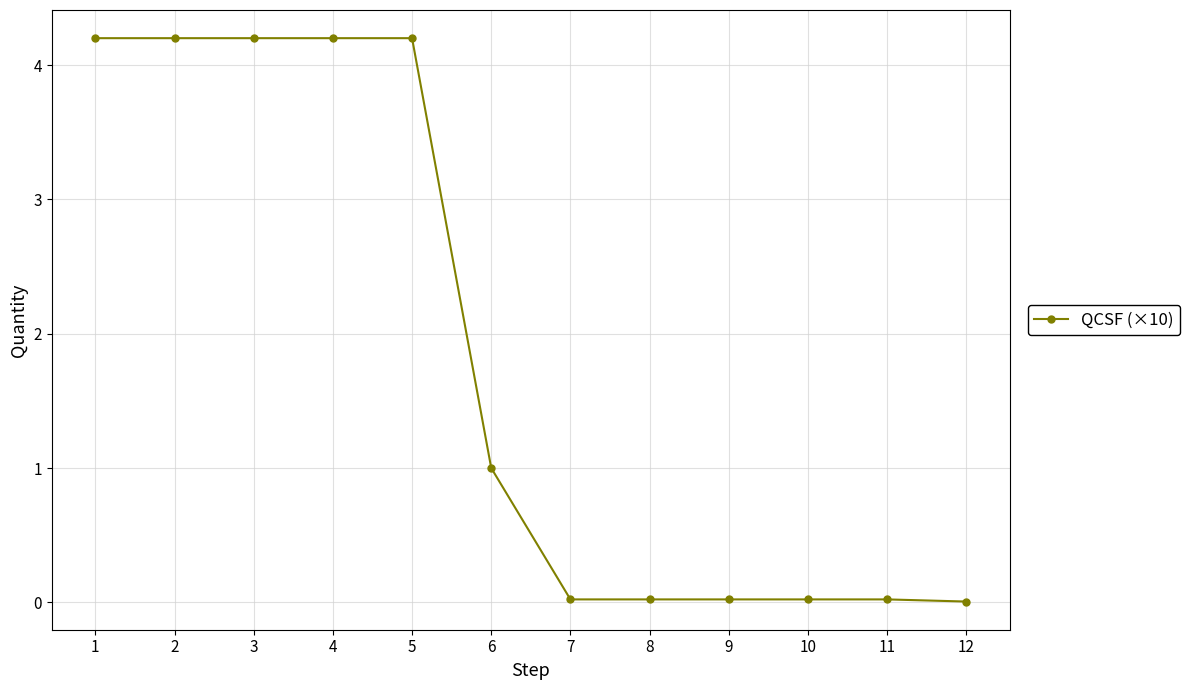

Which has a higher value, 6 or 9?

6